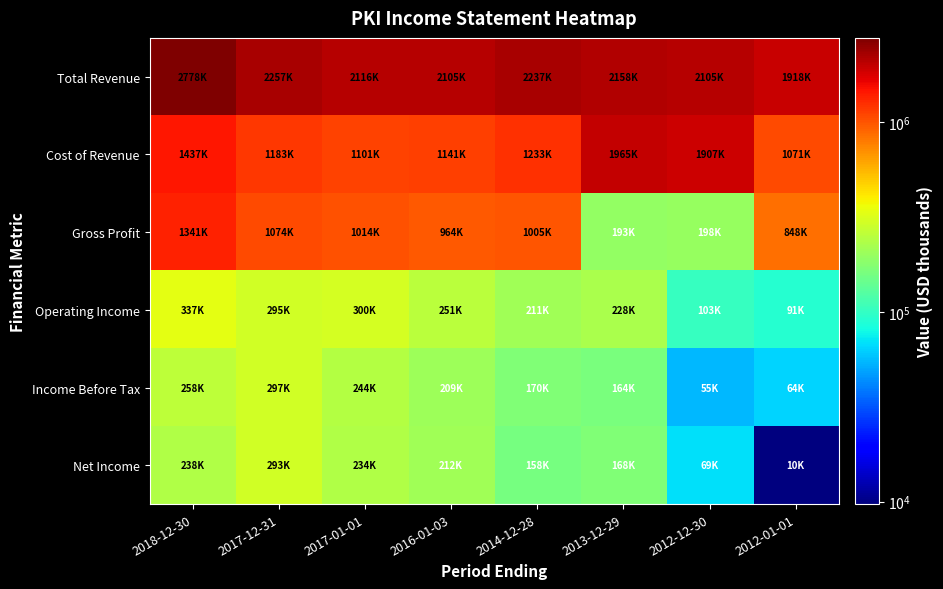

Rank the series at 2012-01-01 from highest to lowest value.

Total Revenue, Cost of Revenue, Gross Profit, Operating Income, Income Before Tax, Net Income